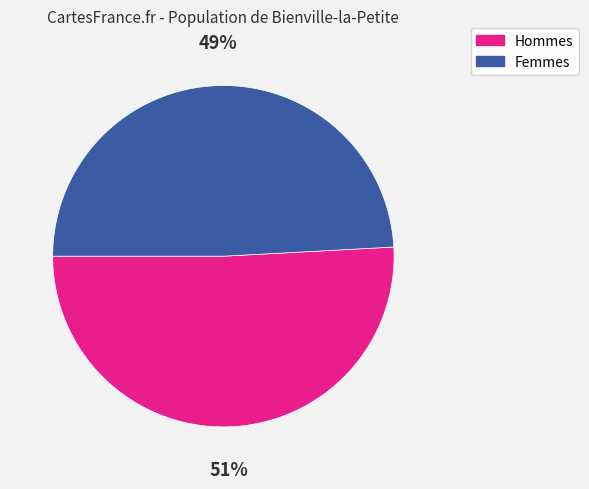

True or false: Femmes accounts for 56% of the total.

False